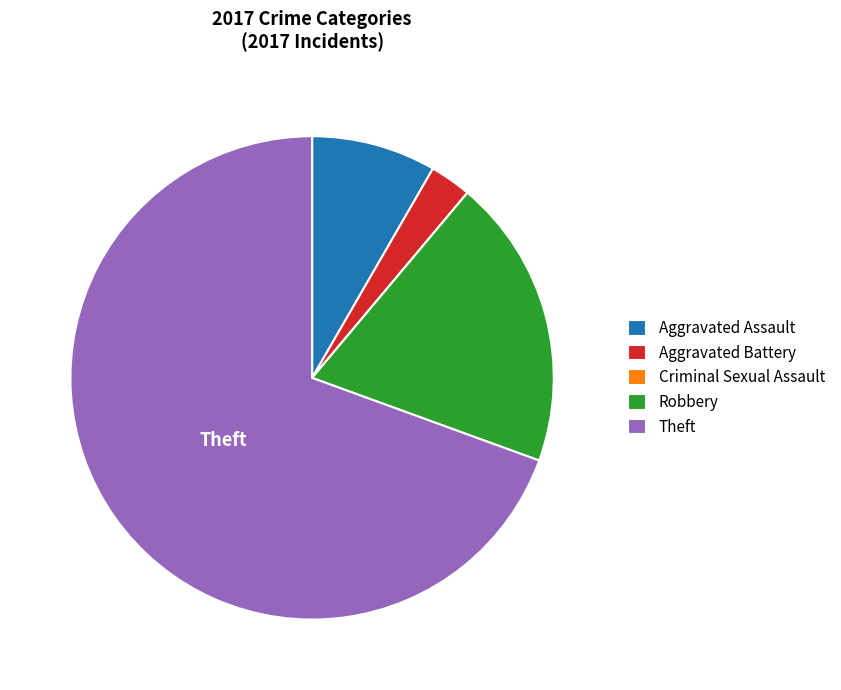

Which has a higher value, Robbery or Theft?

Theft